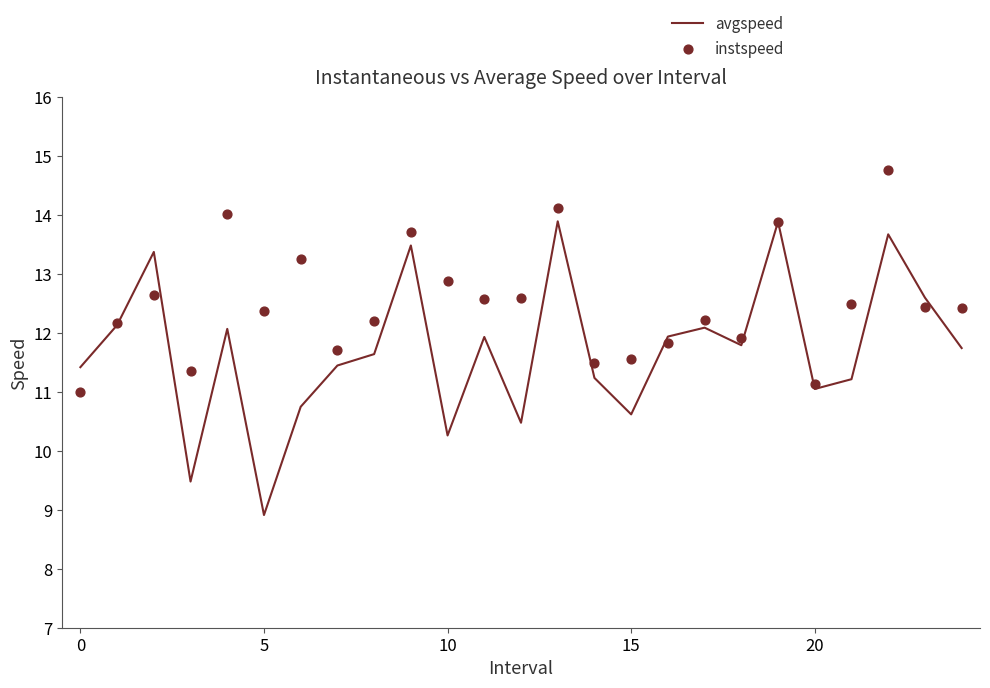

Which series reaches the minimum Y coordinate?

avgspeed